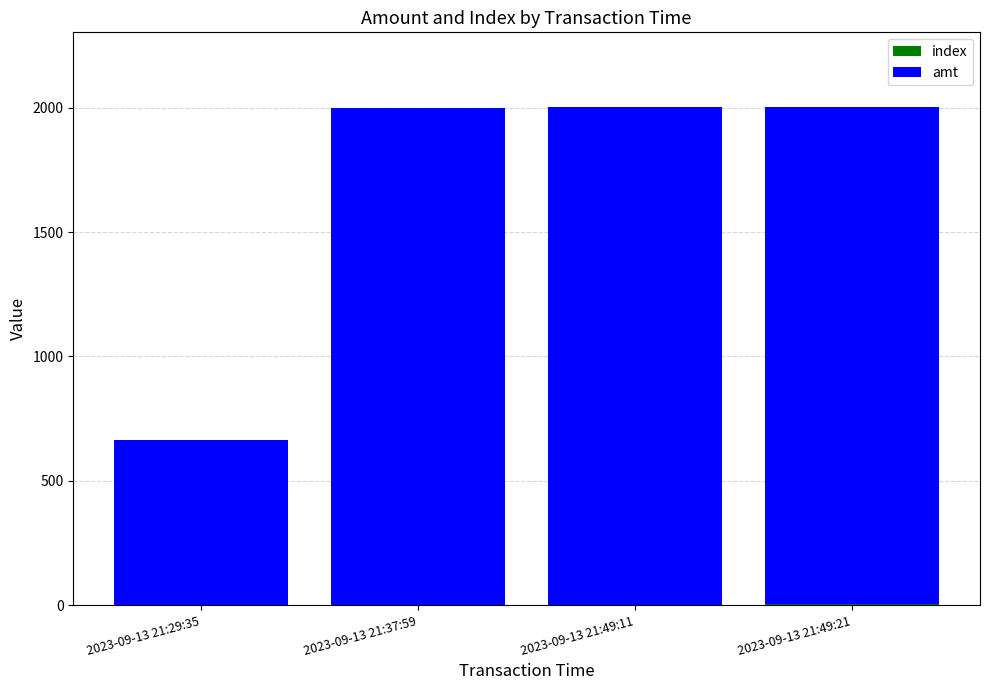

Are the bars horizontal?

No